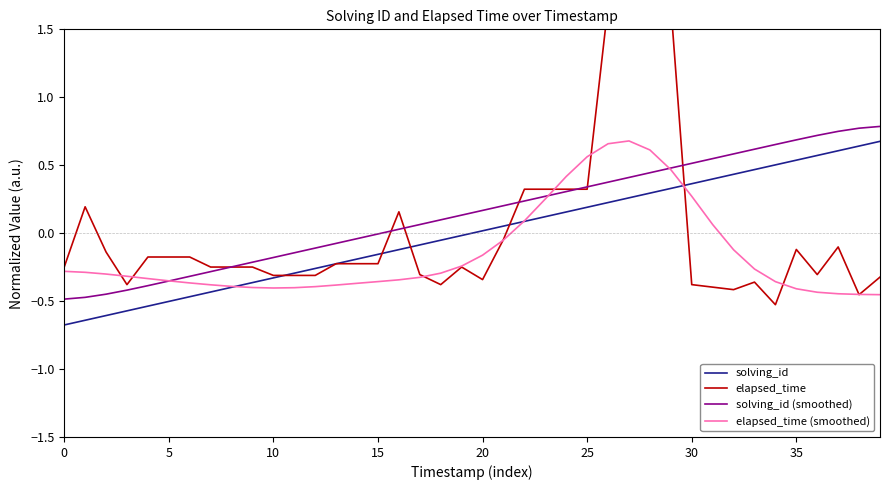

True or false: elapsed_time (smoothed) has more than 2 interior local peaks.

False